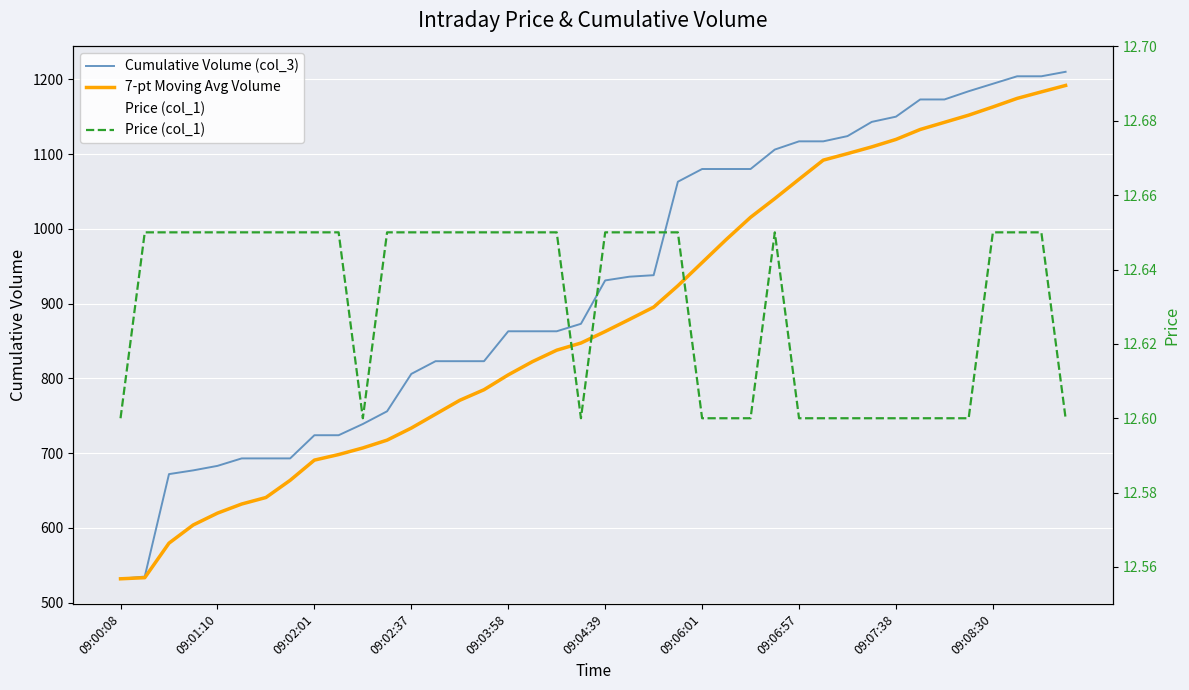

Is it true that Cumulative Volume (col_3) equals 1432.3 at 17?

False